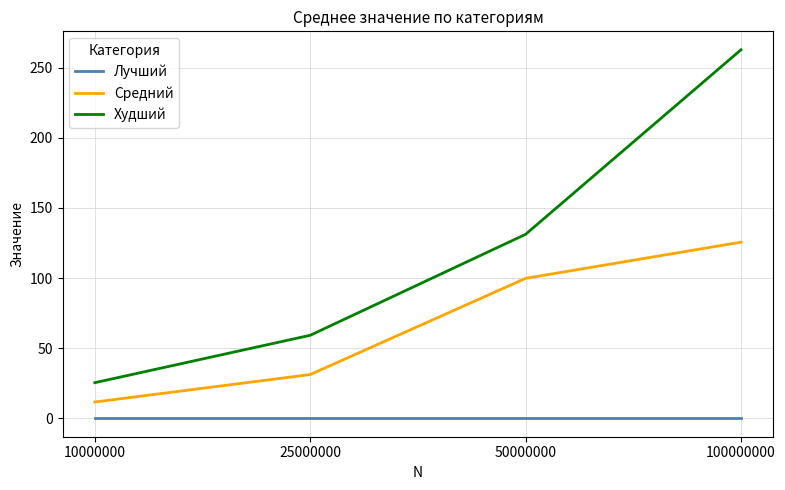

What is the difference between the highest and lowest values at 50000000?

131.2